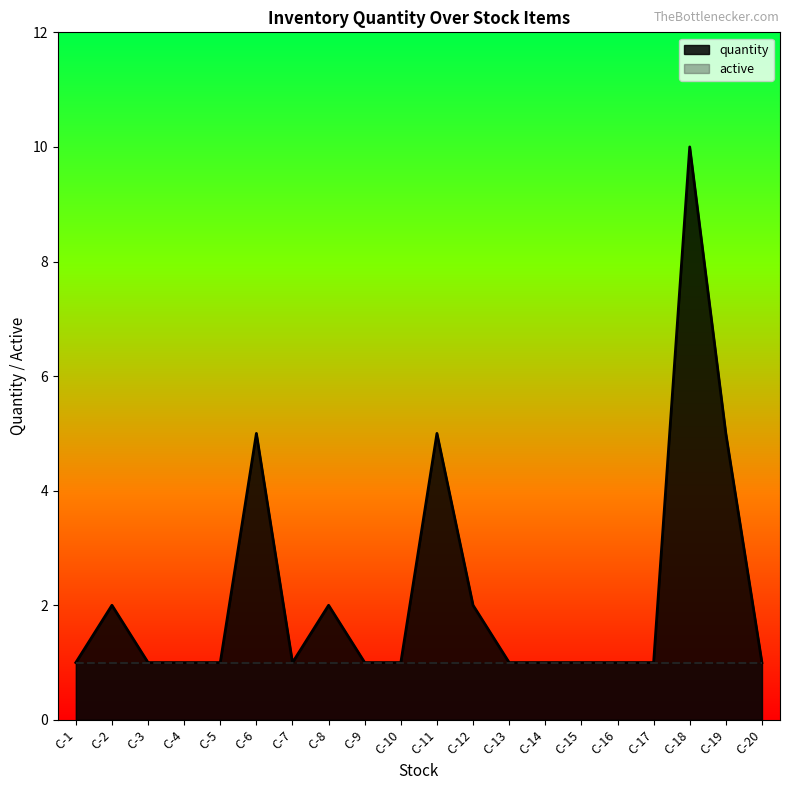

What is the ratio of the value at C-7 to the value at C-14?

1.0